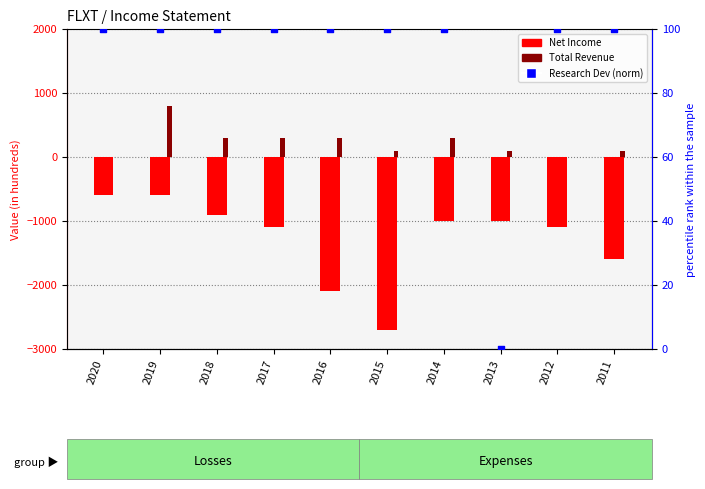

What is the total value across all series at 2020?

-500